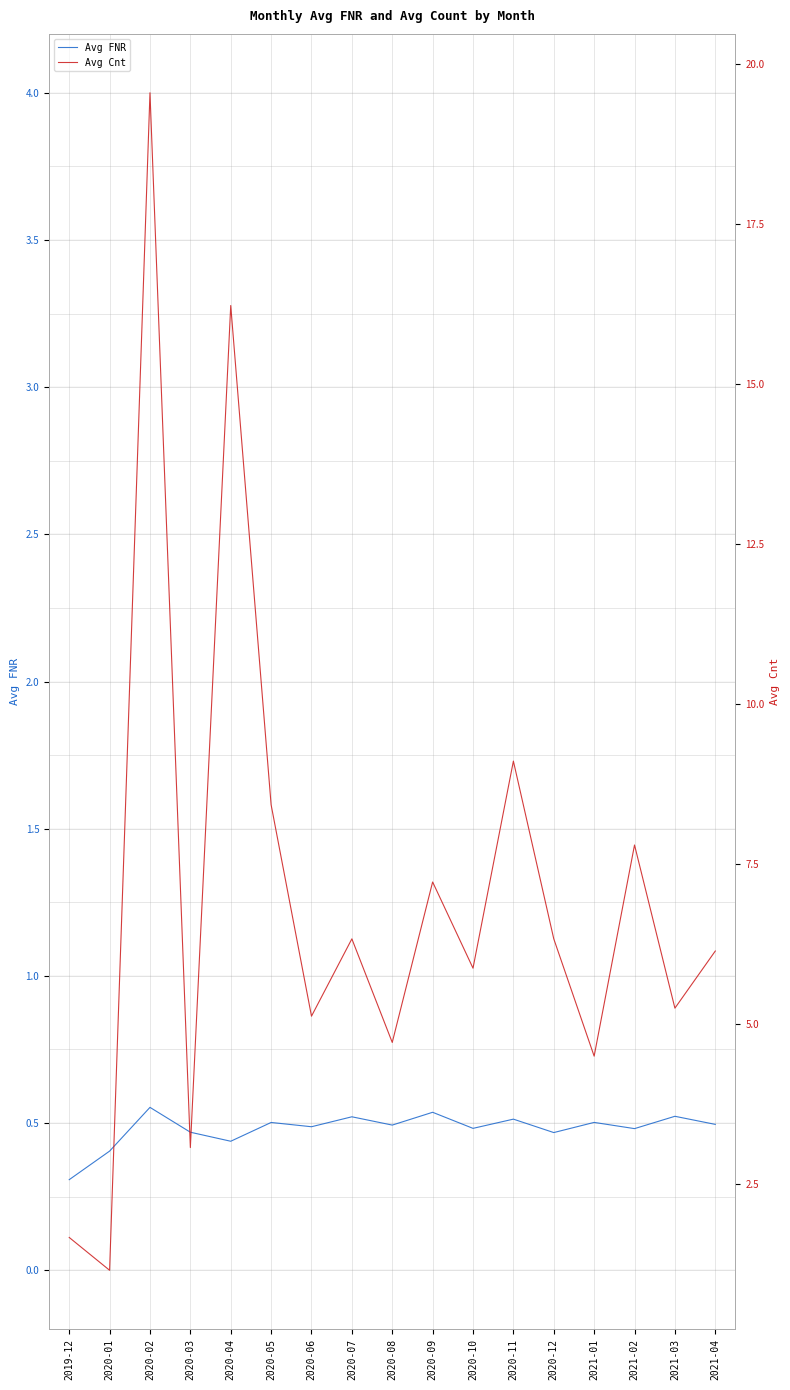

Which has a higher value, 2020-06 or 2020-12?

2020-06